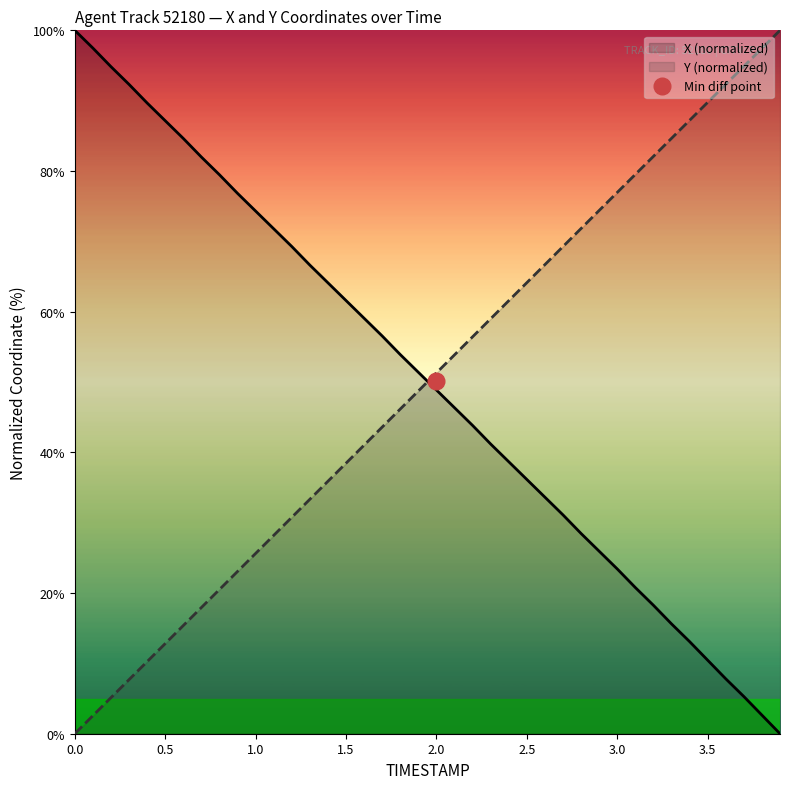

True or false: X has more than 0 interior local peaks.

False